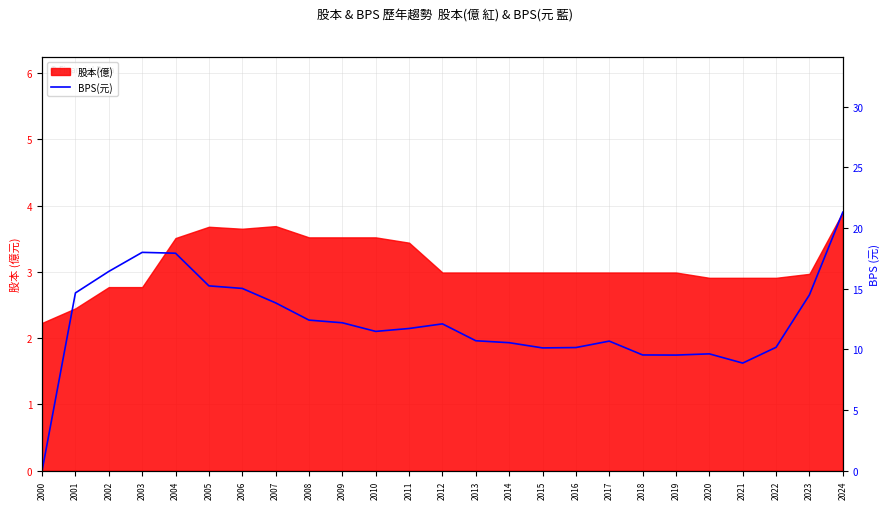

What is the value of the 22nd point from the left?

8.9